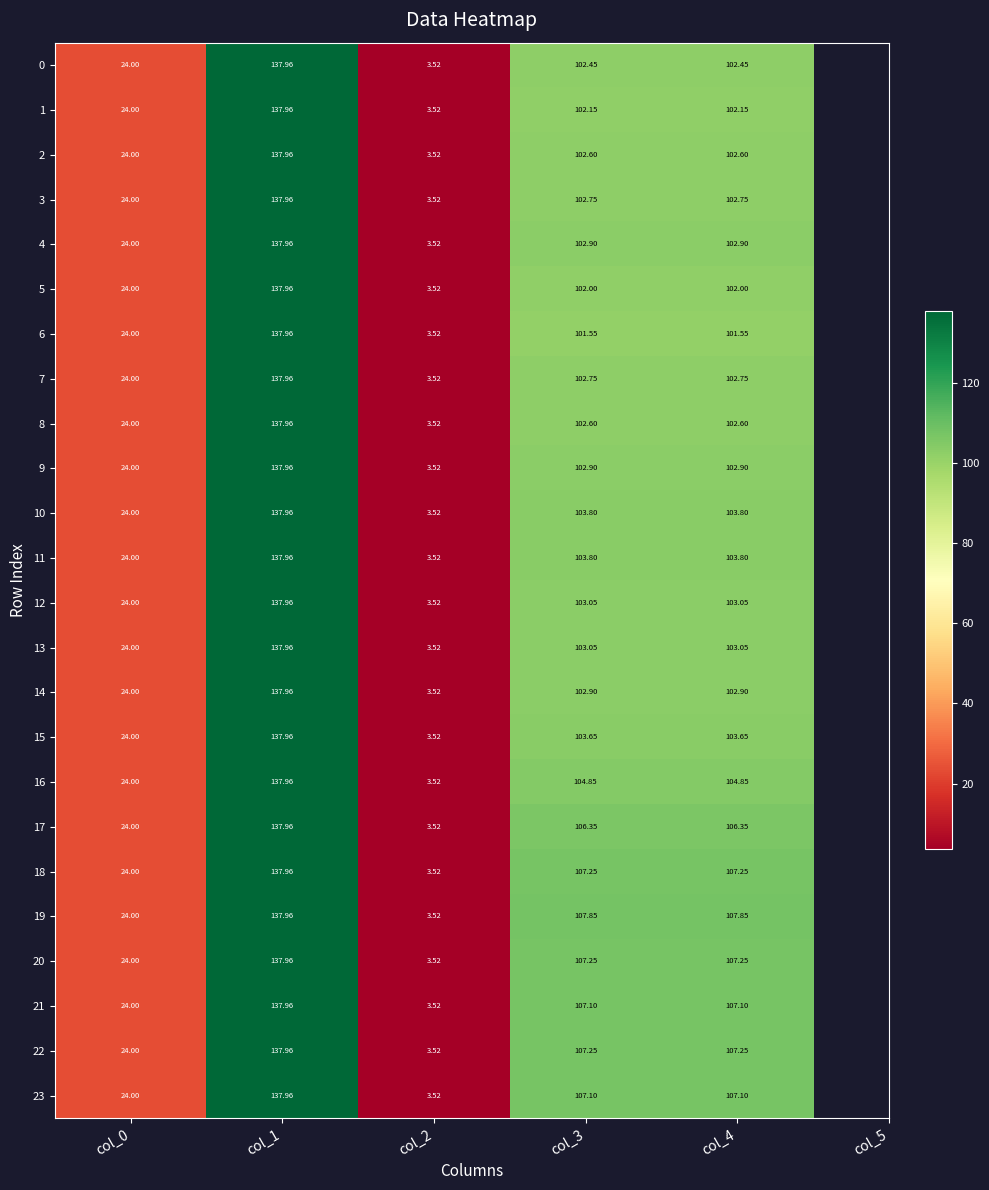

Is the value of 6 at col_4 greater than the value of 22 at col_3?

No